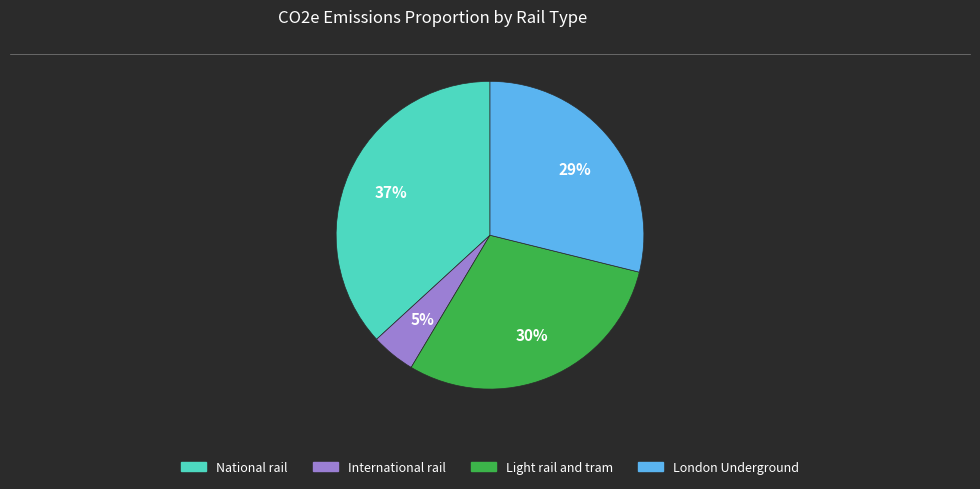

Rank the categories by value from lowest to highest.

International rail, London Underground, Light rail and tram, National rail